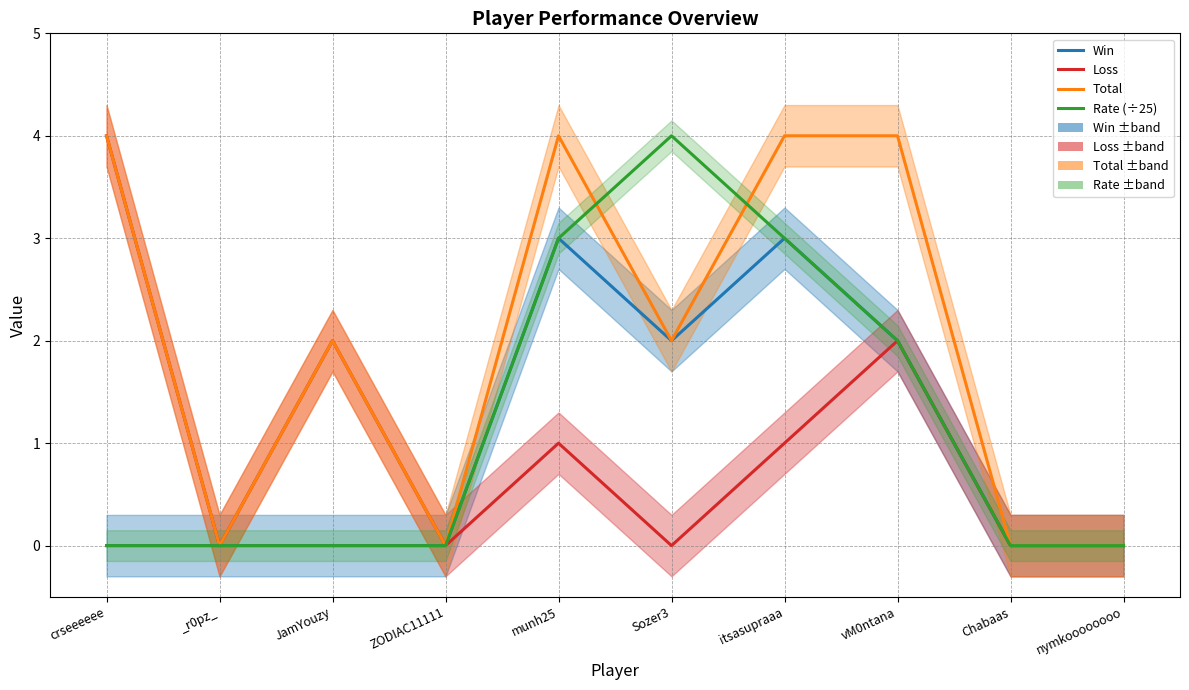

At which category is the sum across all series the highest?

munh25